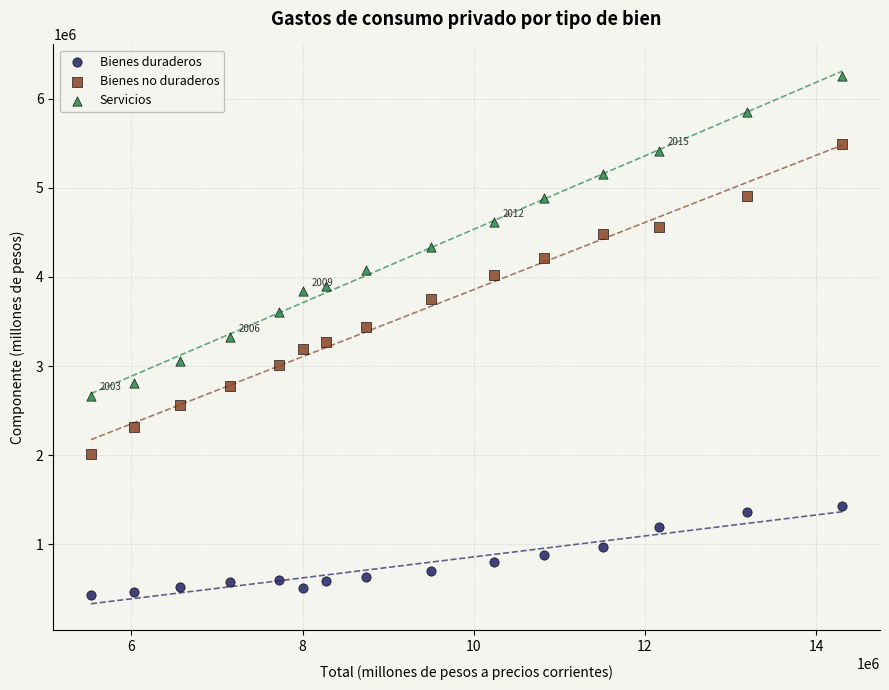

Which series has the widest spread of Y values?

Servicios